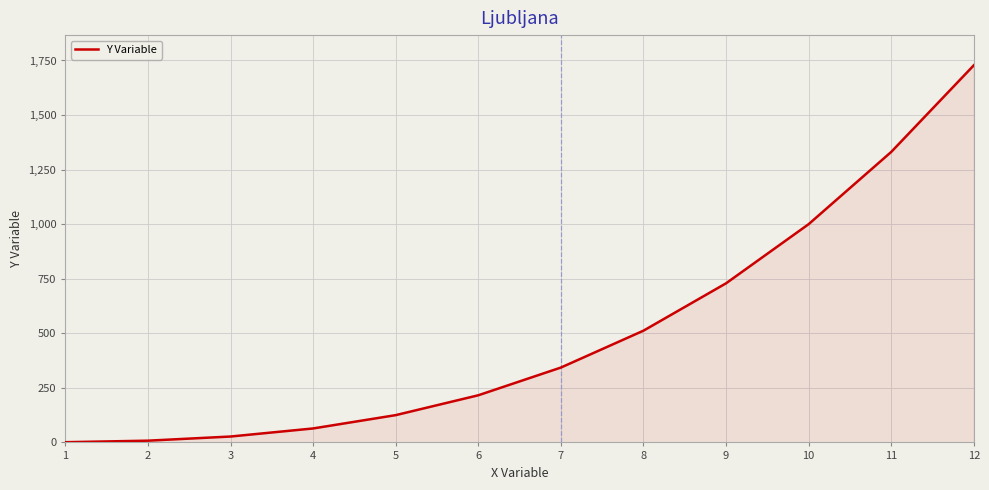

What is the difference between the maximum and minimum values?

1727